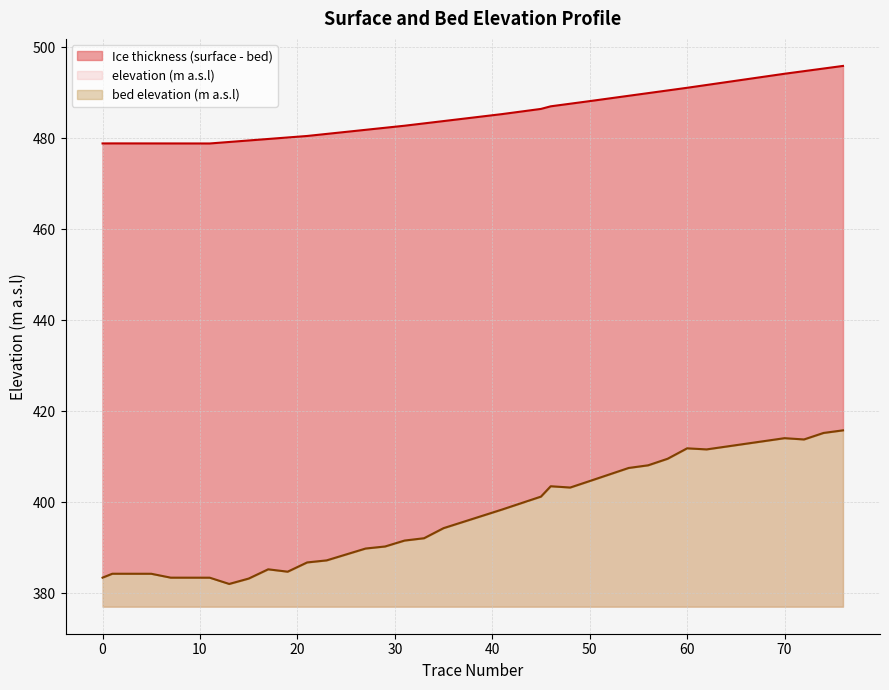

Which series changed the most between 48 and 56?

bed elevation (m a.s.l)